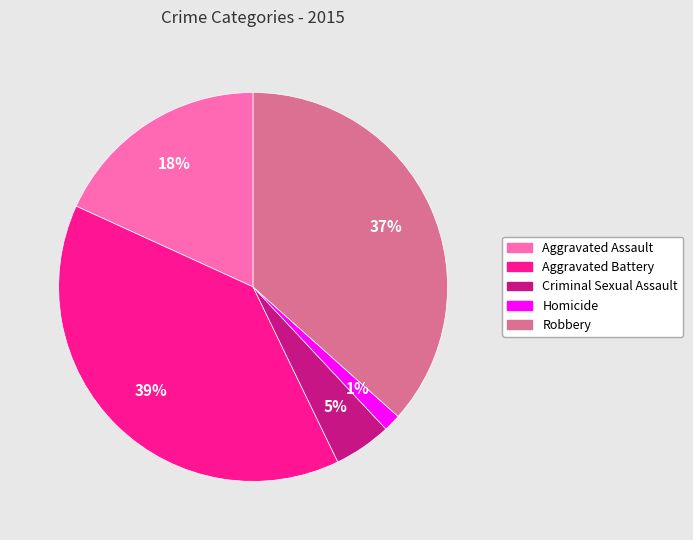

To the nearest percent, what percentage of the pie is Criminal Sexual Assault?

5%